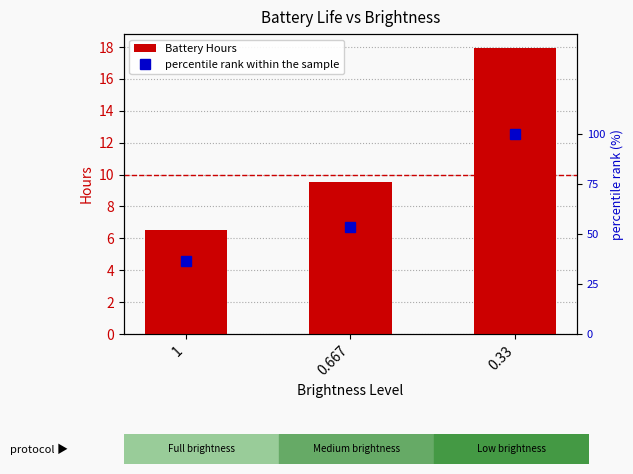

What position from the right is 0.667?

2